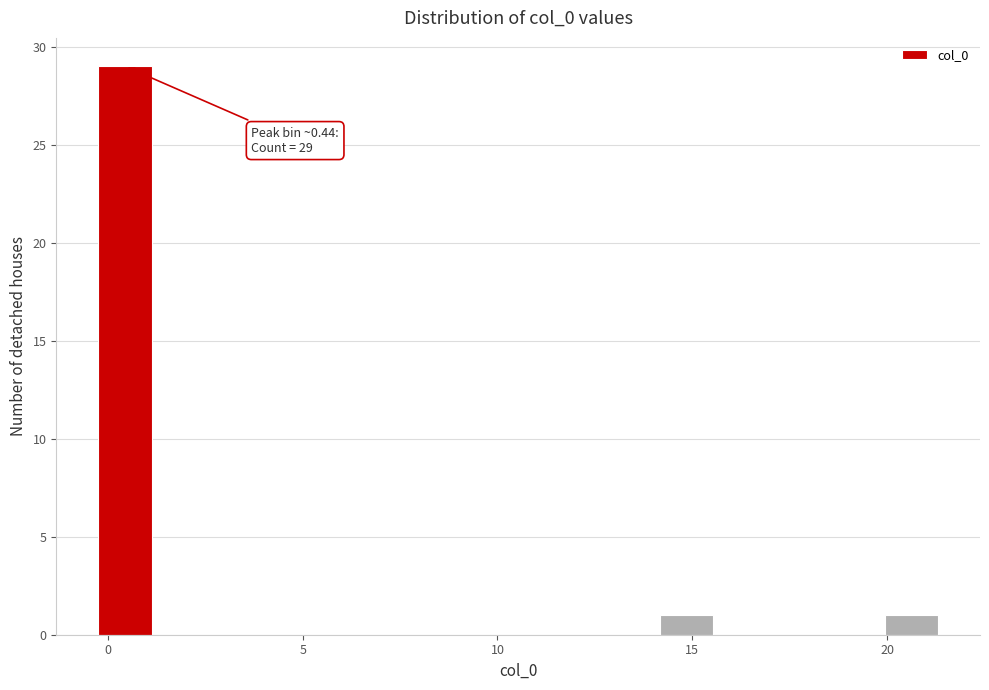

Around what value on the x-axis is the tallest bar? Give the approximate position of its centre, as read against the axis.

0.5